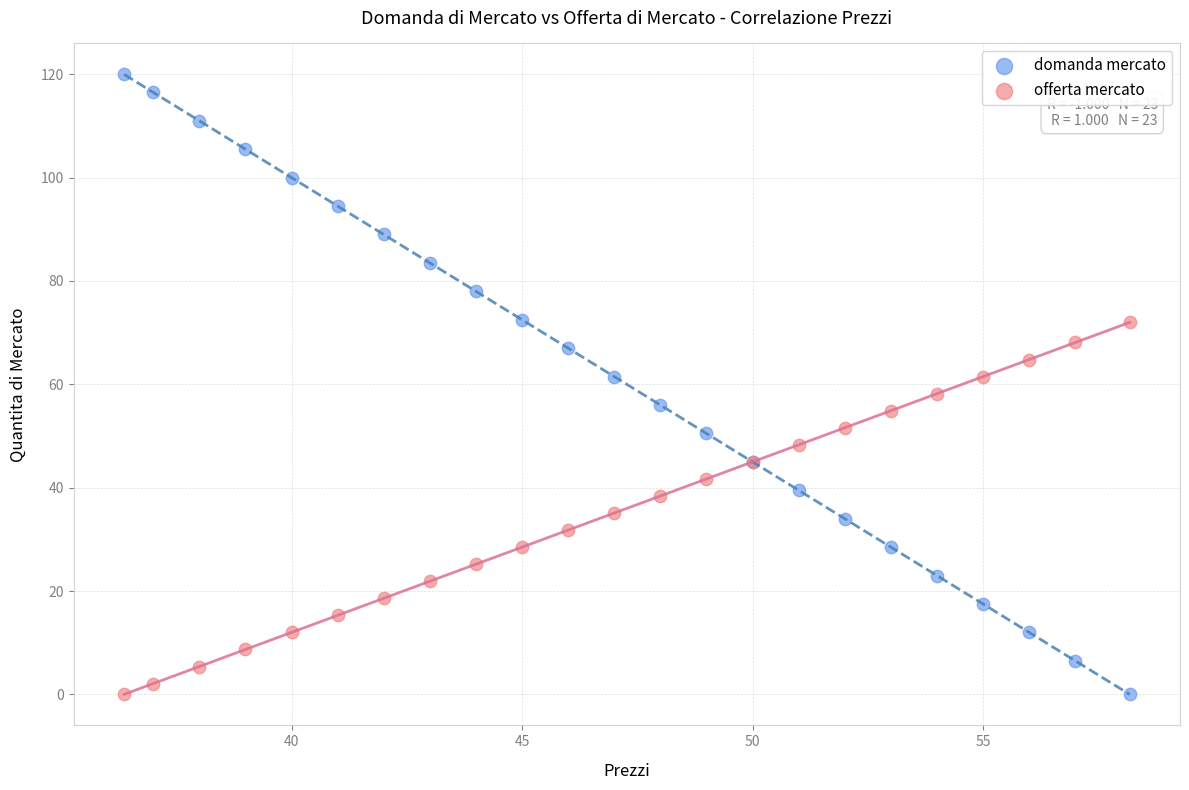

What are all the series names shown in the legend?

domanda mercato, offerta mercato